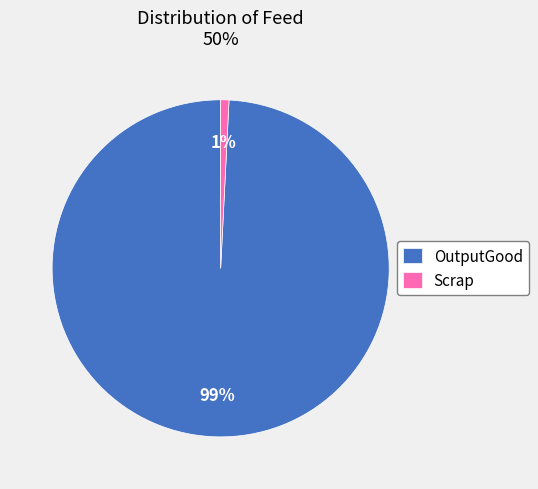

Does any single category account for the majority?

Yes